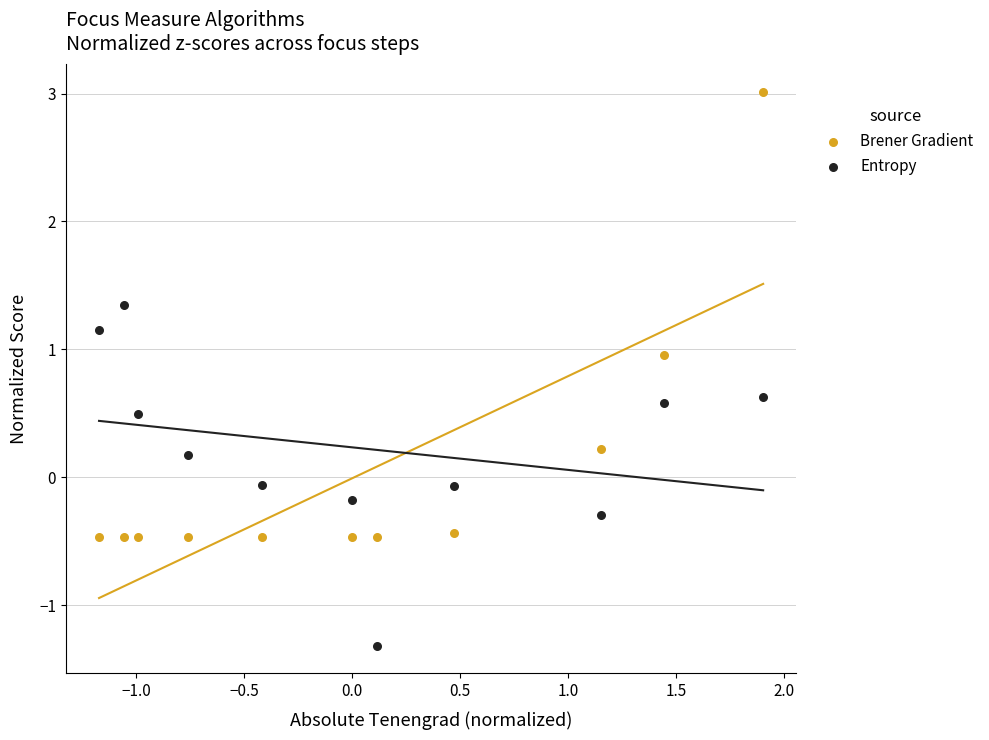

Which series contains the highest Y value?

Brener Gradient